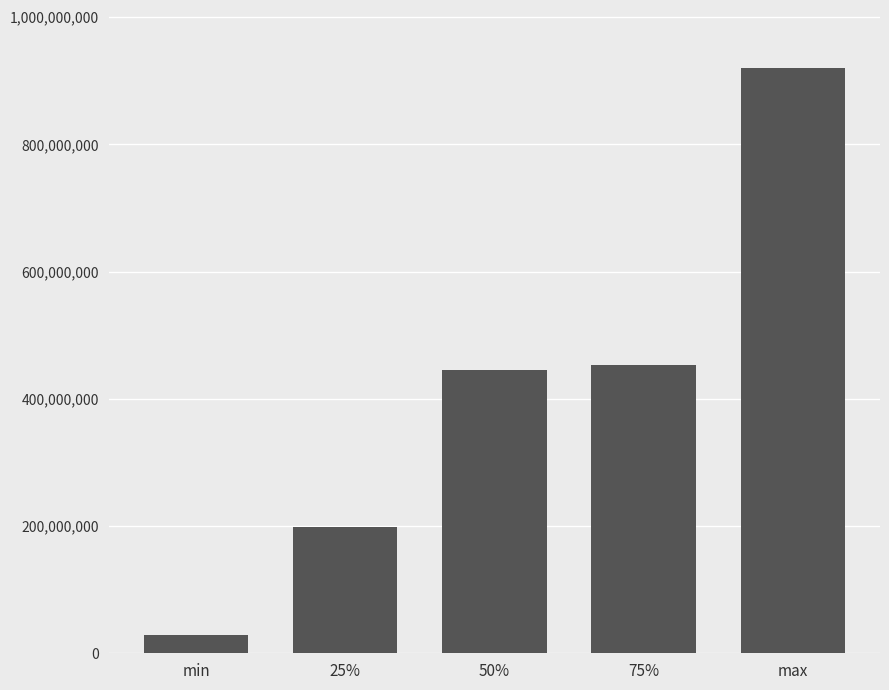

At which category does the chart reach its minimum across all series?

min